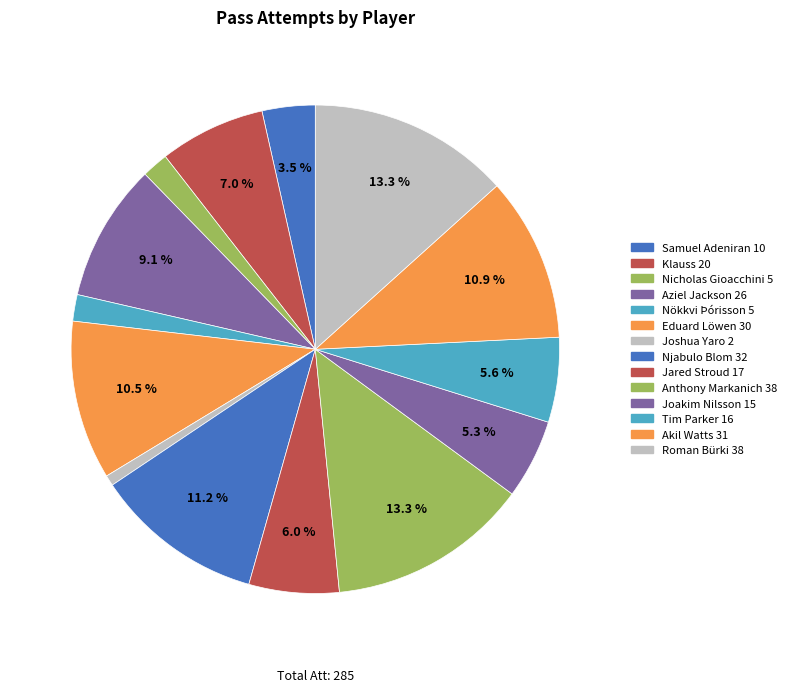

Is the sum of Jared Stroud and Aziel Jackson greater than half?

No